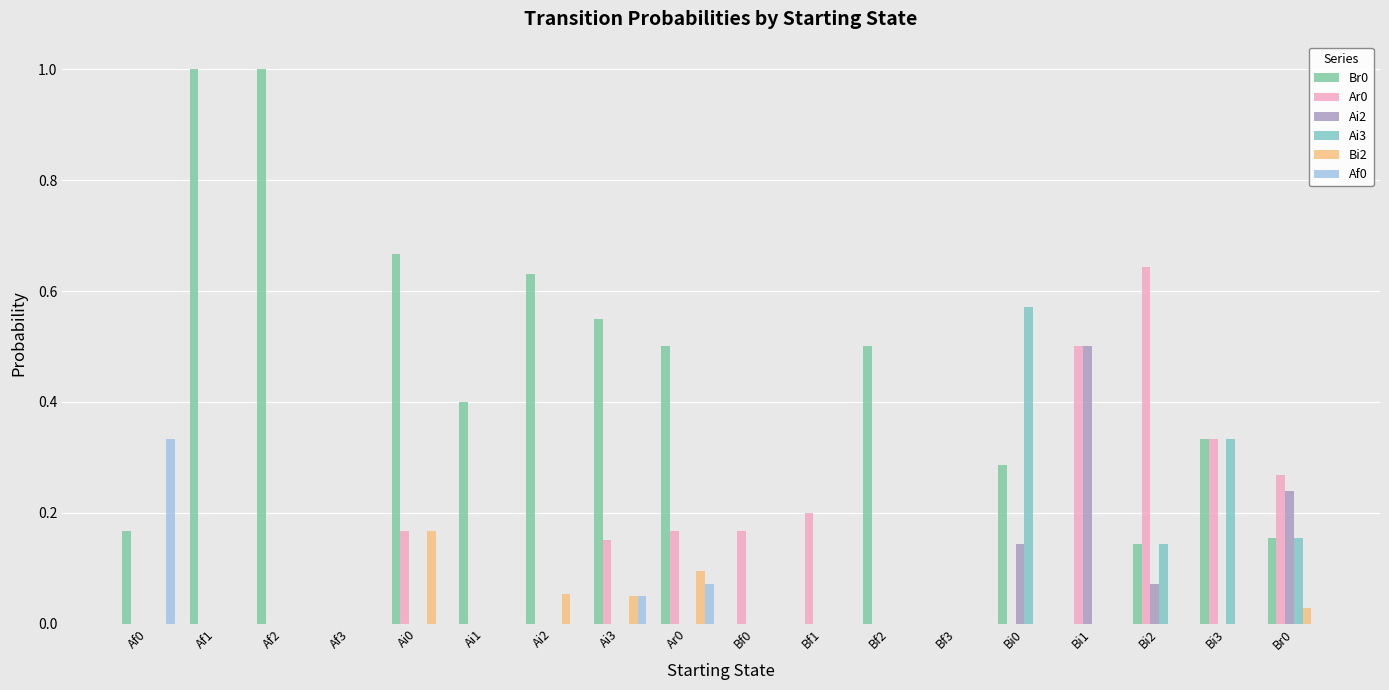

Count the number of categories in the chart.

18